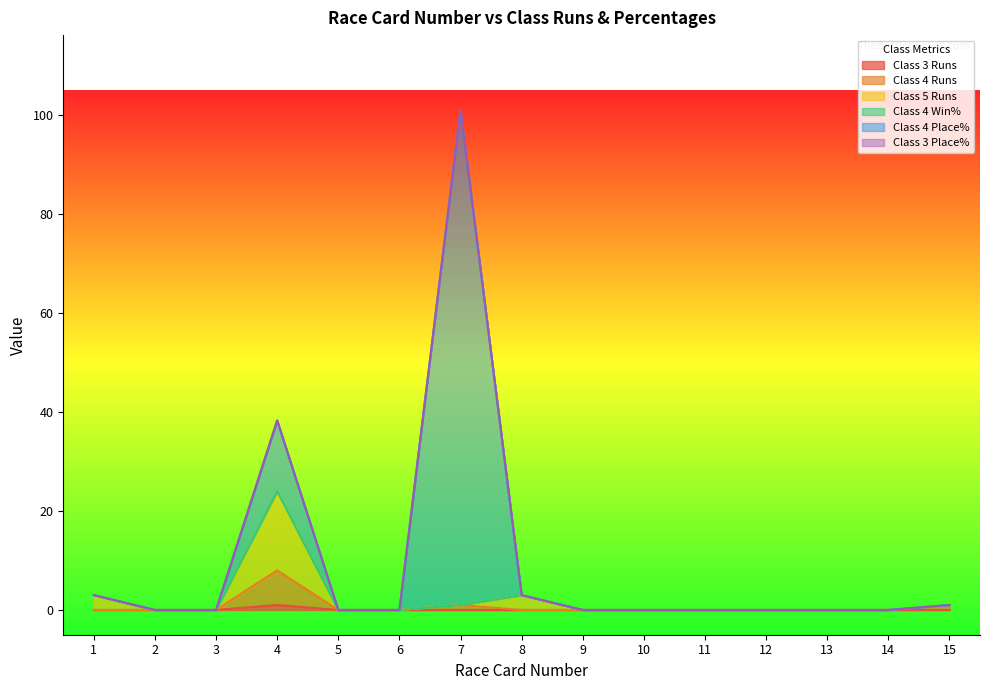

The Class 4 Runs series shows -5 at 9. True or false?

False